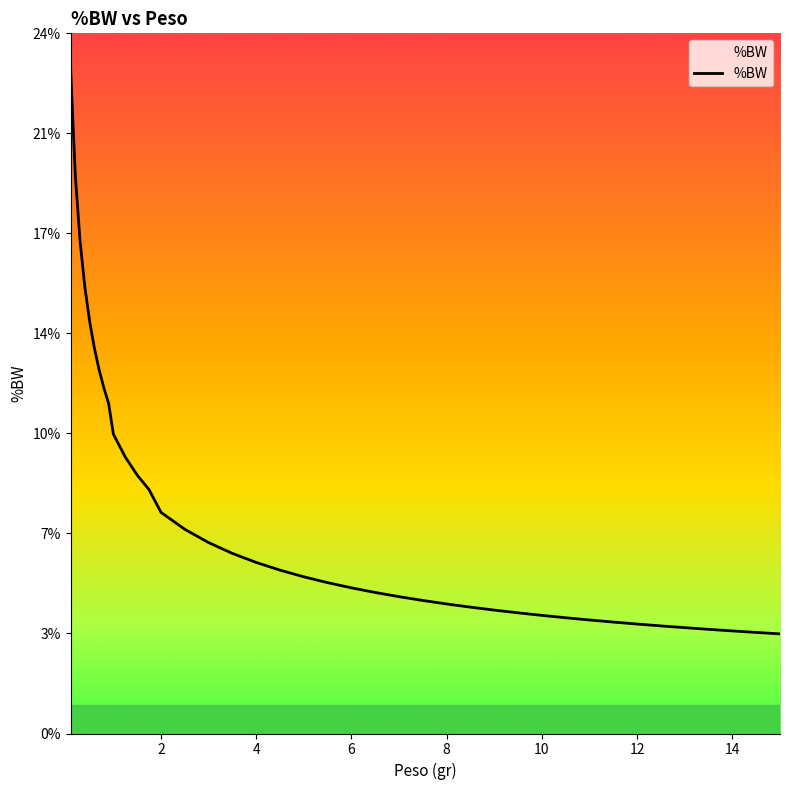

What is the average value?

0.1